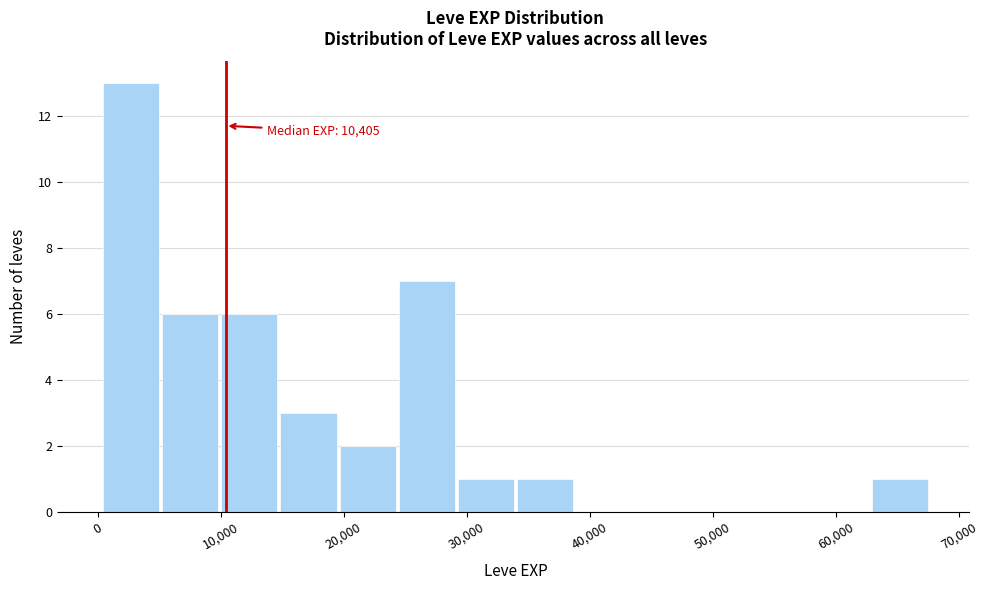

Which range on the x-axis has the tallest bar?

0 to 5000